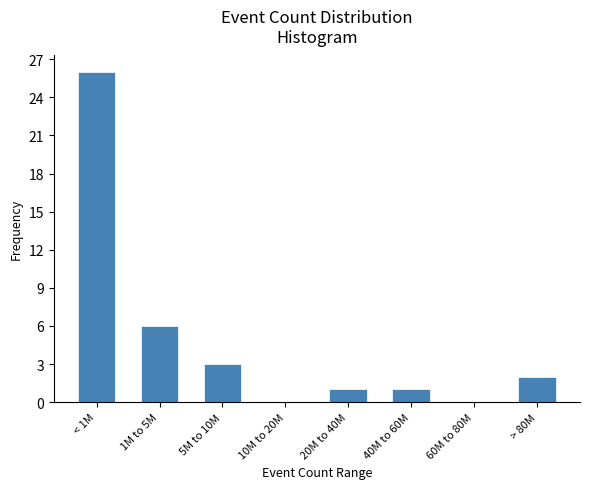

Reading right to left, list all the values displayed in this chart.

> 80M=2	60M to 80M=0	40M to 60M=1	20M to 40M=1	10M to 20M=0	5M to 10M=3	1M to 5M=6	< 1M=26